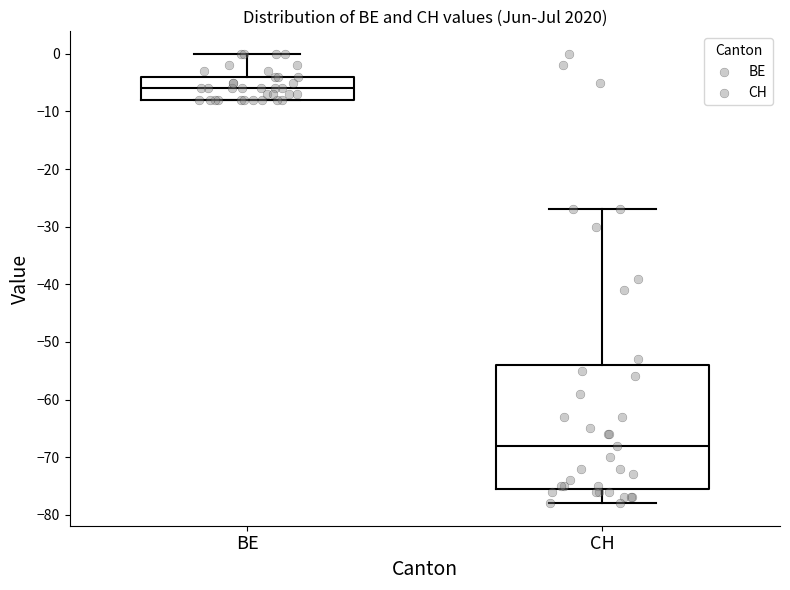

Reading left to right, read every box against the y-axis: the position of its median line, the range the box covers, and the ends of its whiskers. The values are not printed on the chart, so give them approximately, as read against the axis.

BE: median -6, box -8 to -4, whiskers -8 to 0
CH: median -68, box -75 to -54, whiskers -78 to -27